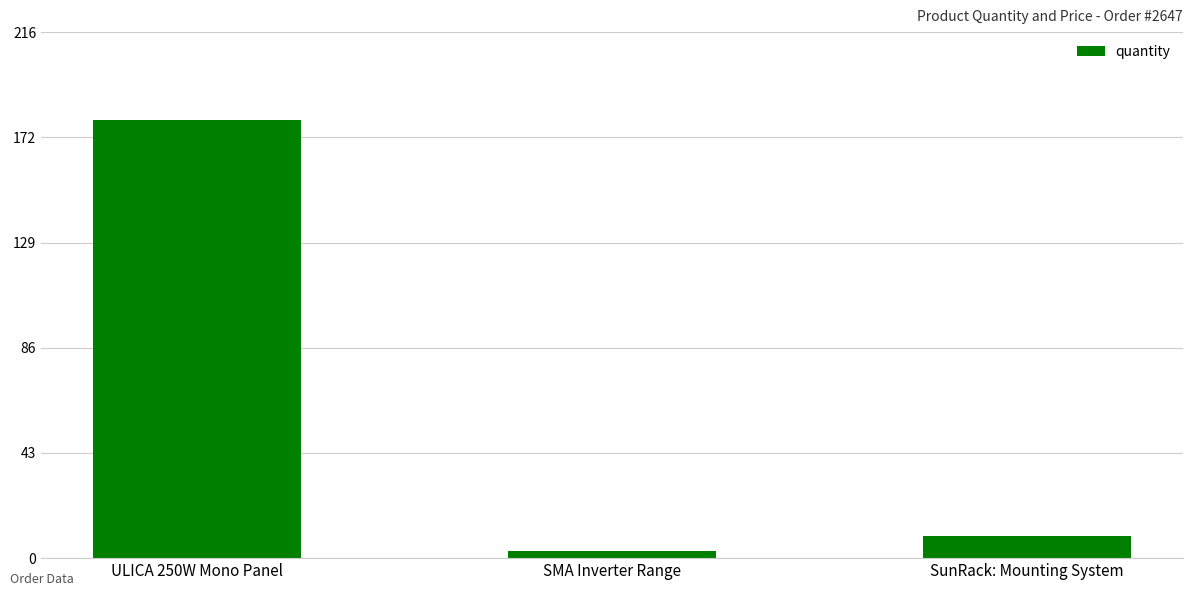

What is the difference between the values at SunRack: Mounting System and ULICA 250W Mono Panel?

171